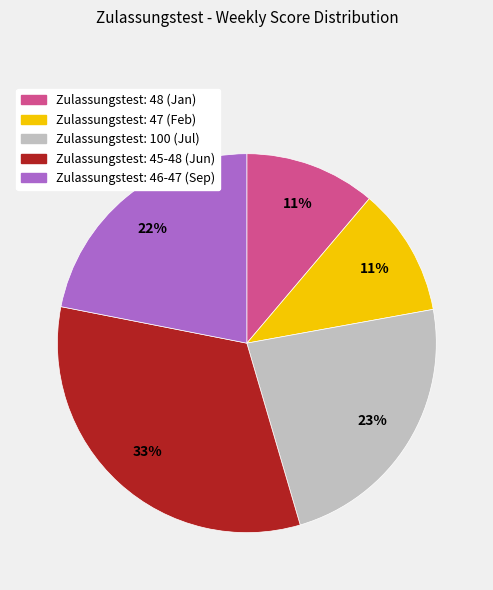

To the nearest percent, what is the difference between the largest and smallest slice percentages?

22%